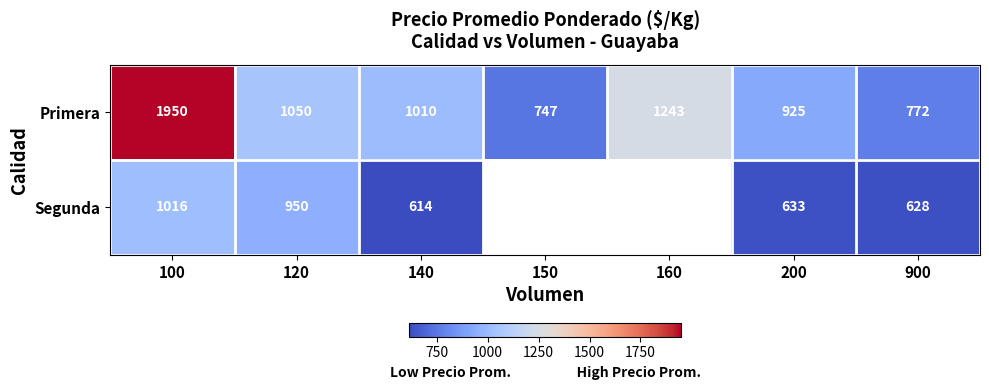

The value of Segunda at 200 is 633. True or false?

True